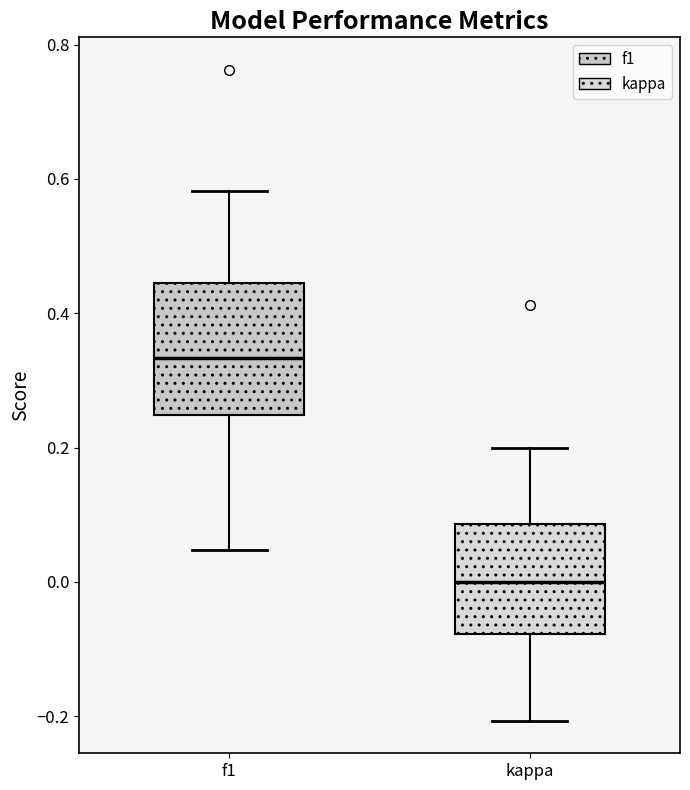

Which box is the tallest, from its lower edge to its upper edge?

f1